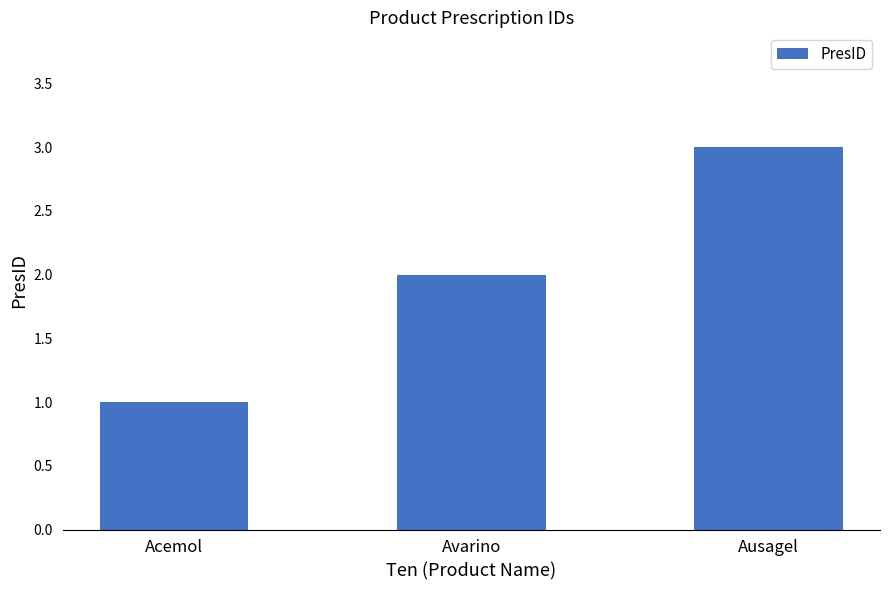

List the labels in order of value, smallest first.

Acemol, Avarino, Ausagel